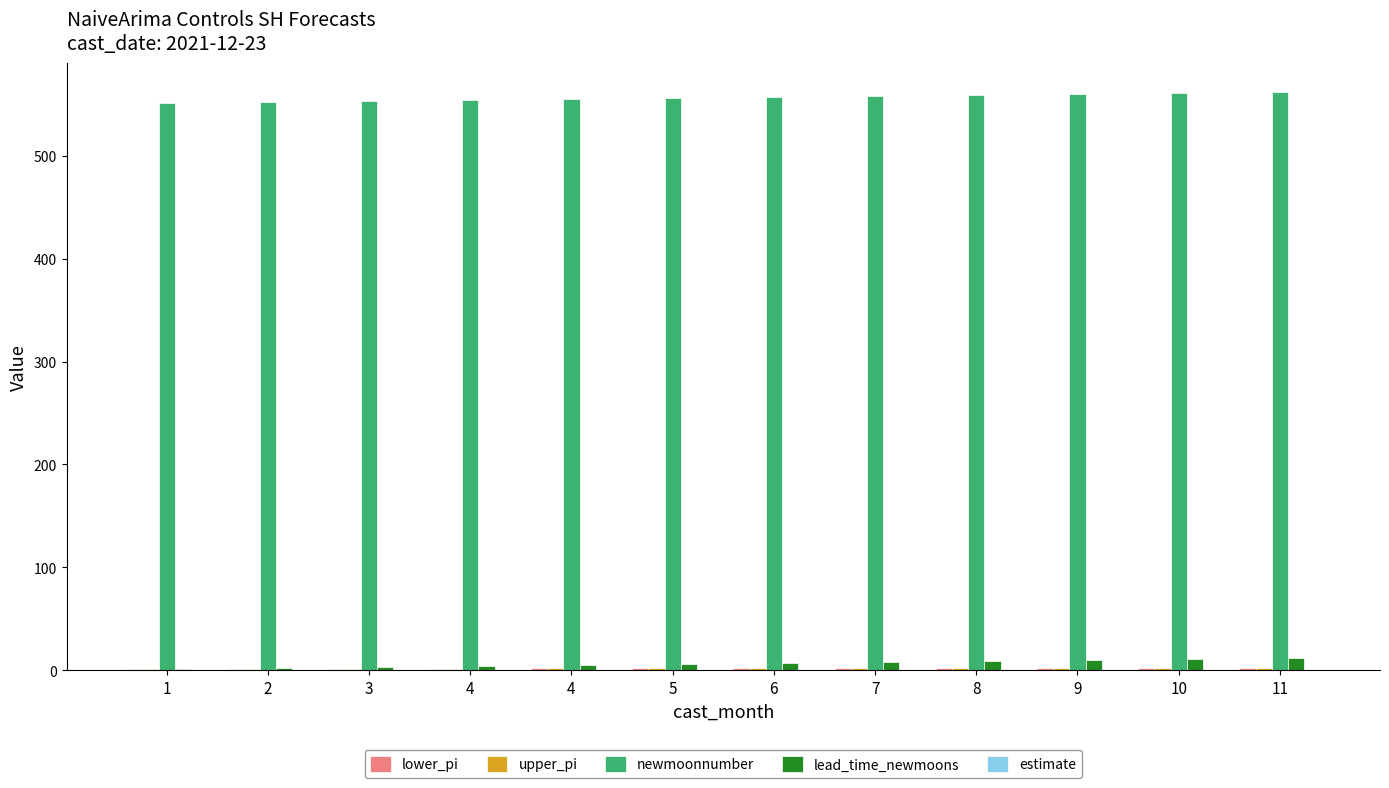

What is the average value of the lower_pi series?

1.8